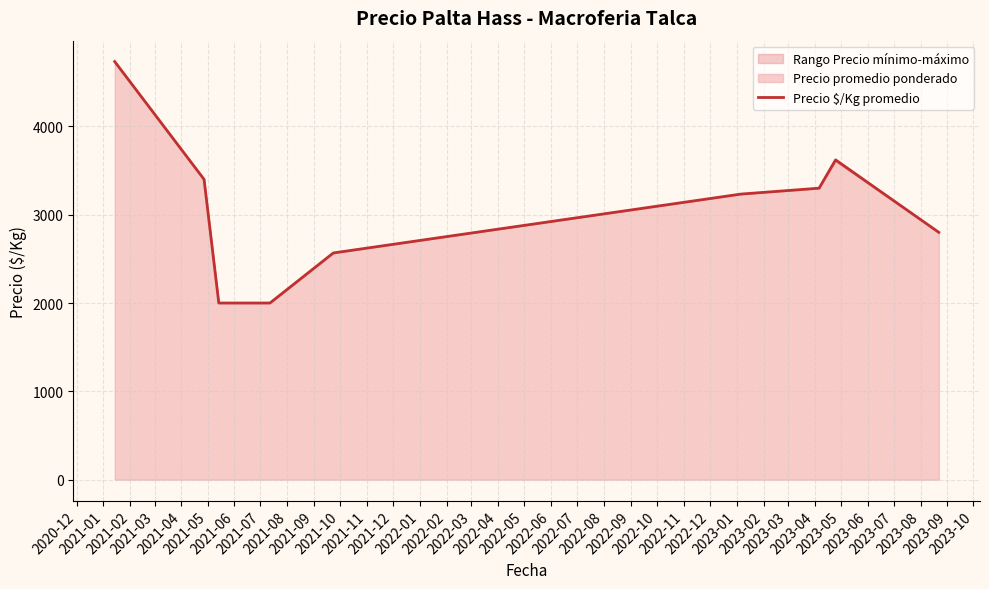

What is the maximum value for Precio $/Kg promedio?

4733.3